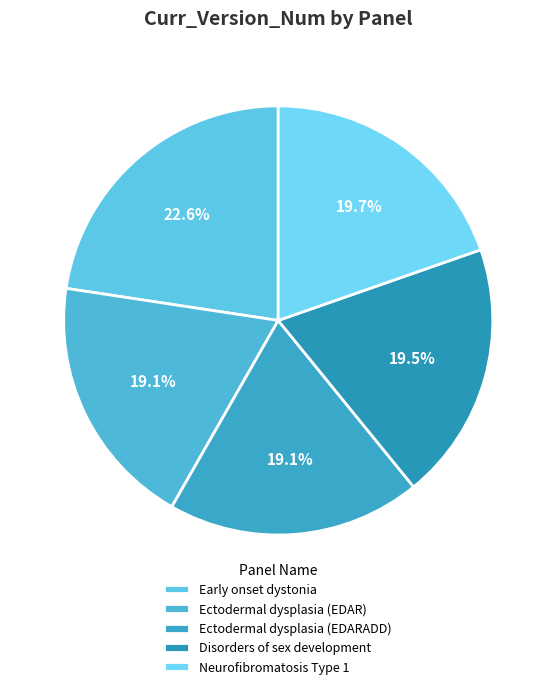

How many segments does this pie chart have?

5